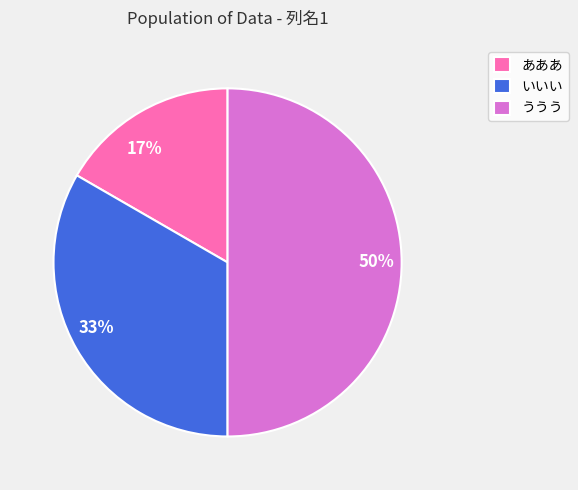

To the nearest percent, what percentage of the pie is いいい?

33%